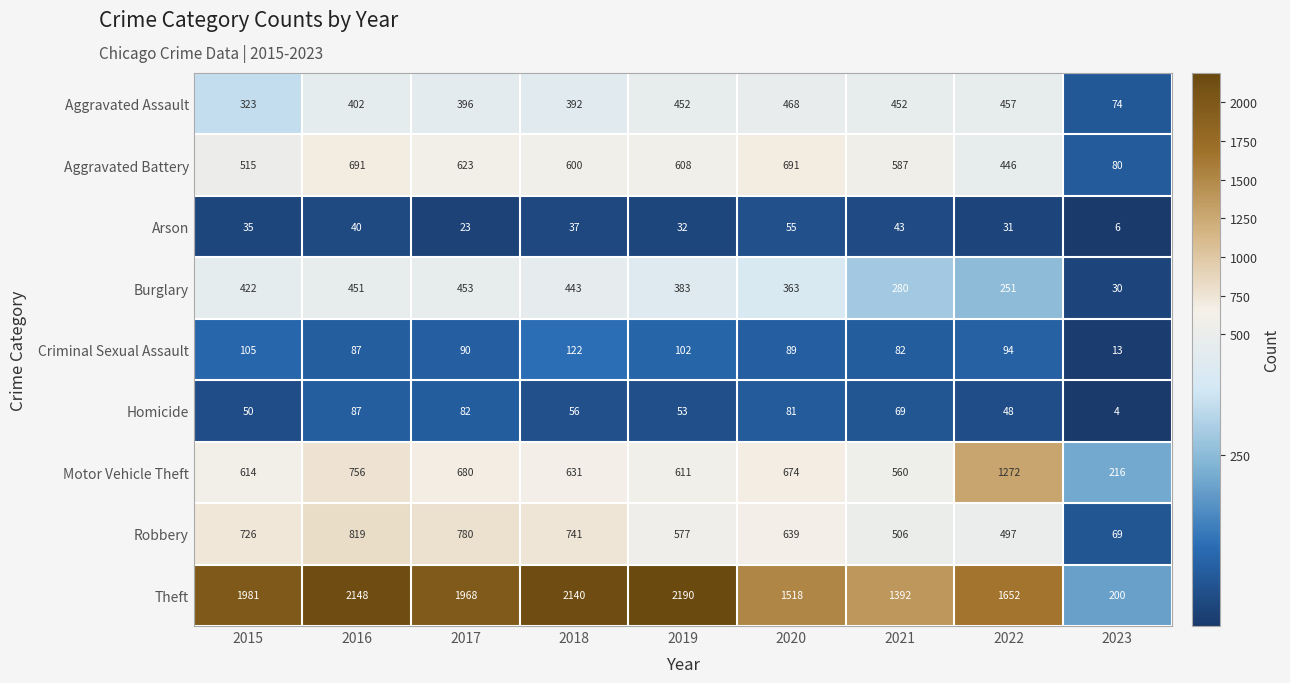

At which label is Robbery closest to 444?

2022